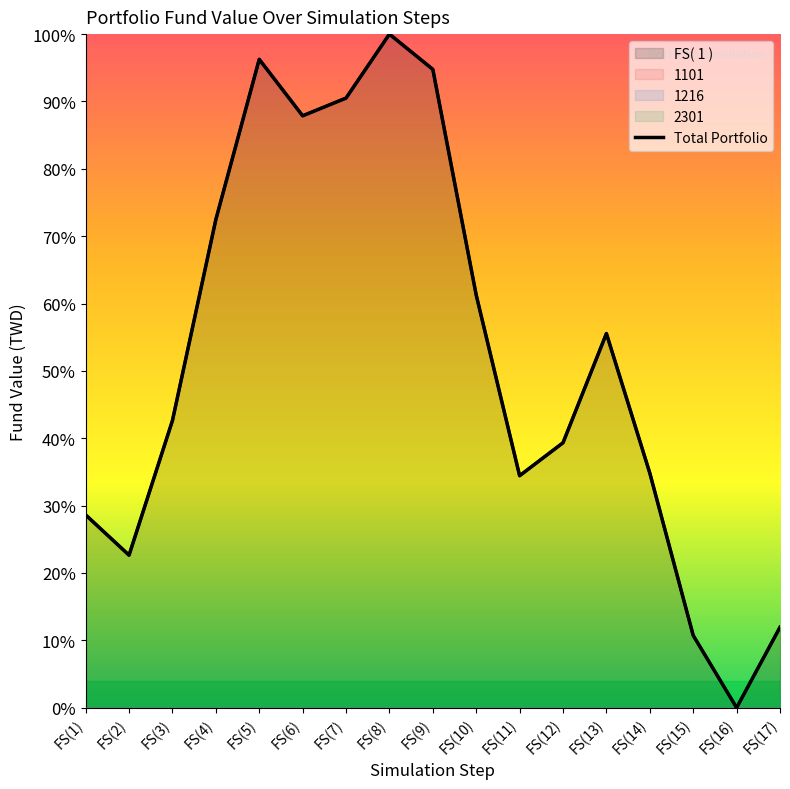

What is the label of the 17th point from the left?

FS(17)